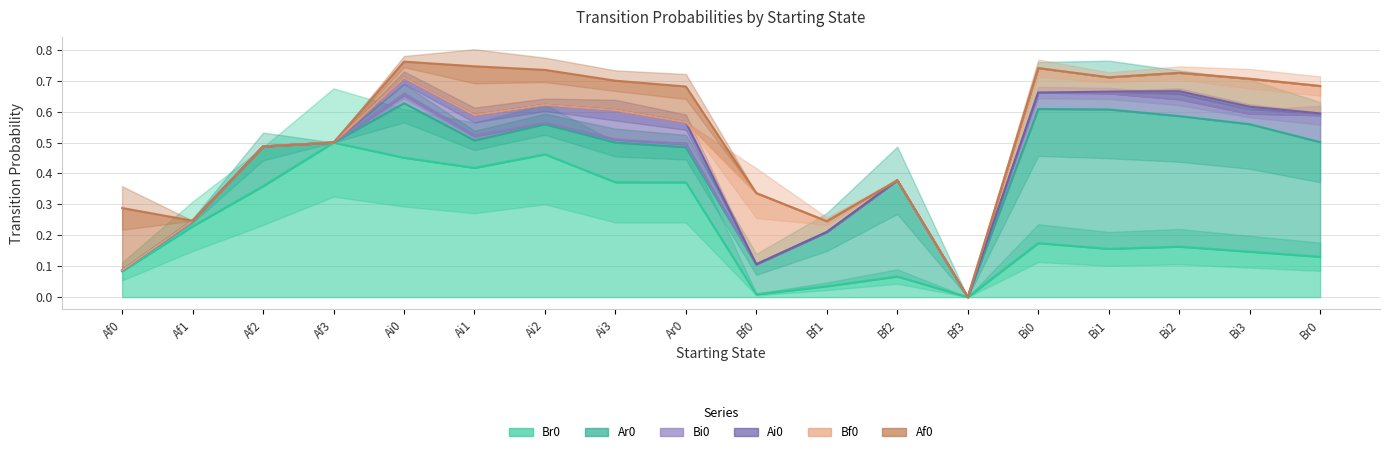

Reading left to right, transcribe all the data shown in this chart.

Br0: 0.1	0.2	0.4	0.5	0.5	0.4	0.5	0.4	0.4	0.0	0.0	0.1	0.0	0.2	0.2	0.2	0.1	0.1
Ar0: 0.0	0.0	0.1	0.0	0.2	0.1	0.1	0.1	0.1	0.1	0.2	0.3	0.0	0.4	0.5	0.4	0.4	0.4
Bi0: 0.0	0.0	0.0	0.0	0.0	0.0	0.0	0.0	0.0	0.0	0.0	0.0	0.0	0.1	0.1	0.1	0.0	0.1
Ai0: 0.0	0.0	0.0	0.0	0.1	0.1	0.1	0.1	0.1	0.0	0.0	0.0	0.0	0.0	0.0	0.0	0.0	0.0
Bf0: 0.0	0.0	0.0	0.0	0.0	0.0	0.0	0.0	0.0	0.2	0.0	0.0	0.0	0.1	0.0	0.1	0.1	0.1
Af0: 0.2	0.0	0.0	0.0	0.1	0.2	0.1	0.1	0.1	0.0	0.0	0.0	0.0	0.0	0.0	0.0	0.0	0.0